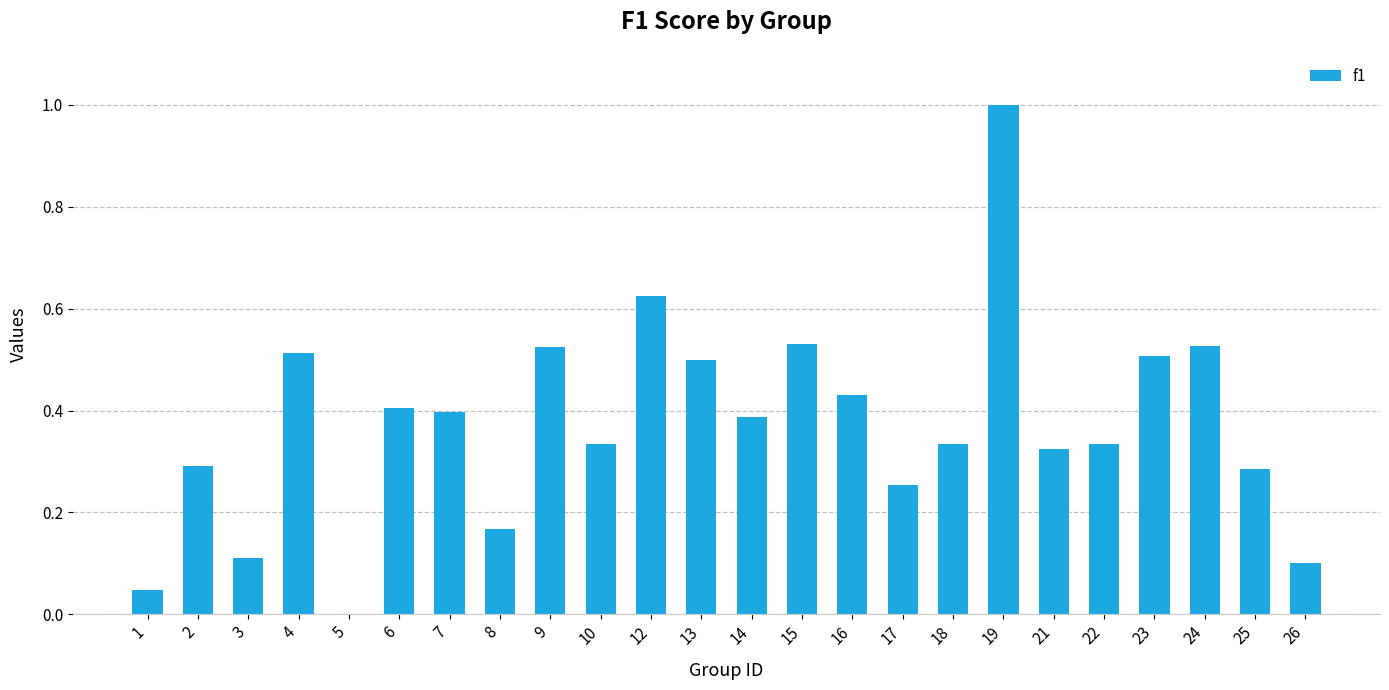

What is the sum of all values?

8.9